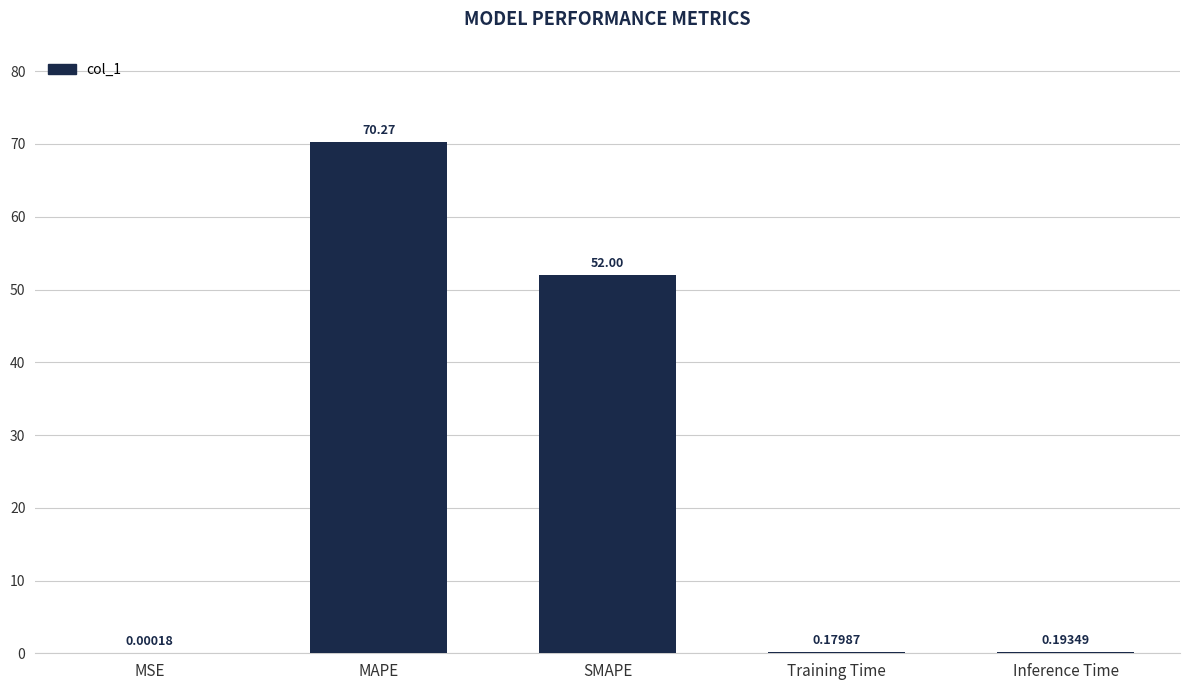

Count the number of categories in the chart.

5